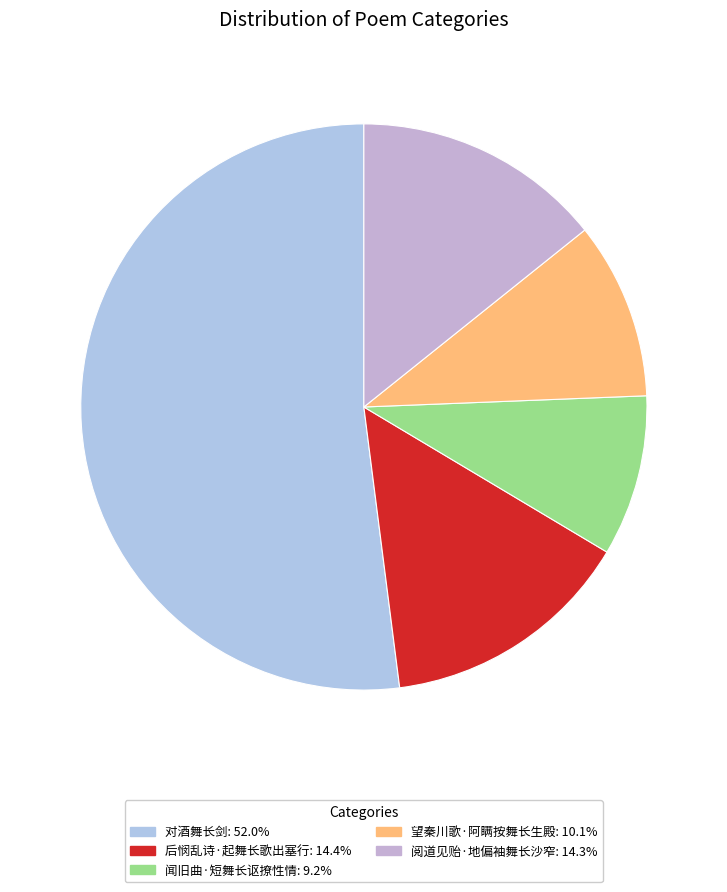

Which category accounts for the majority?

对酒舞长剑